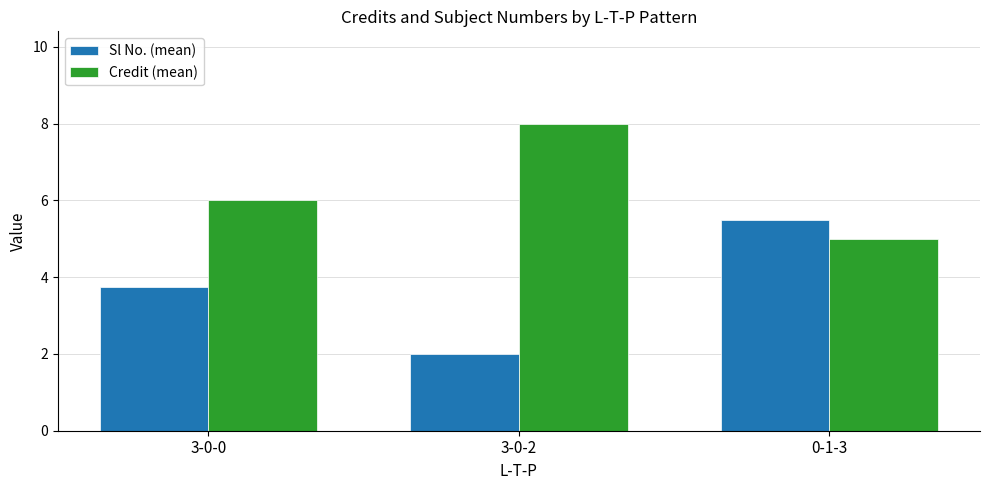

What is the total value across all series at 3-0-0?

9.8